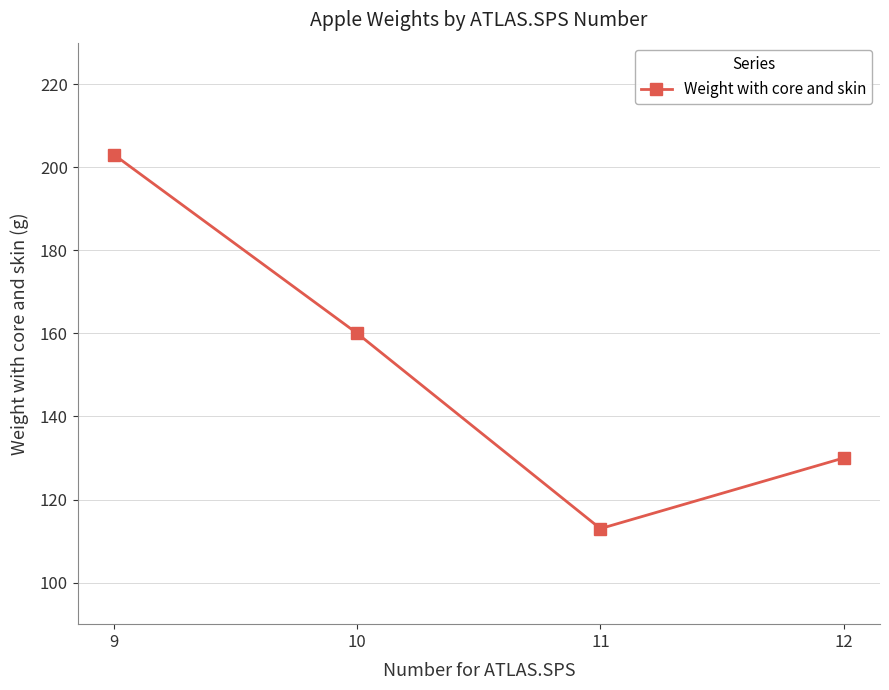

What is the difference between the second highest and second lowest values?

30